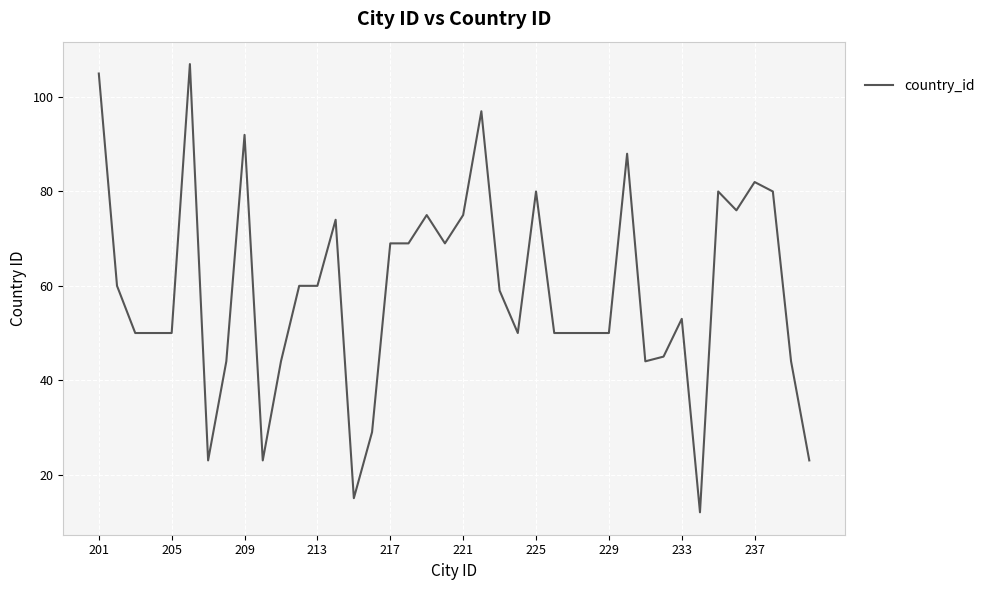

How many lines are shown in the chart?

1